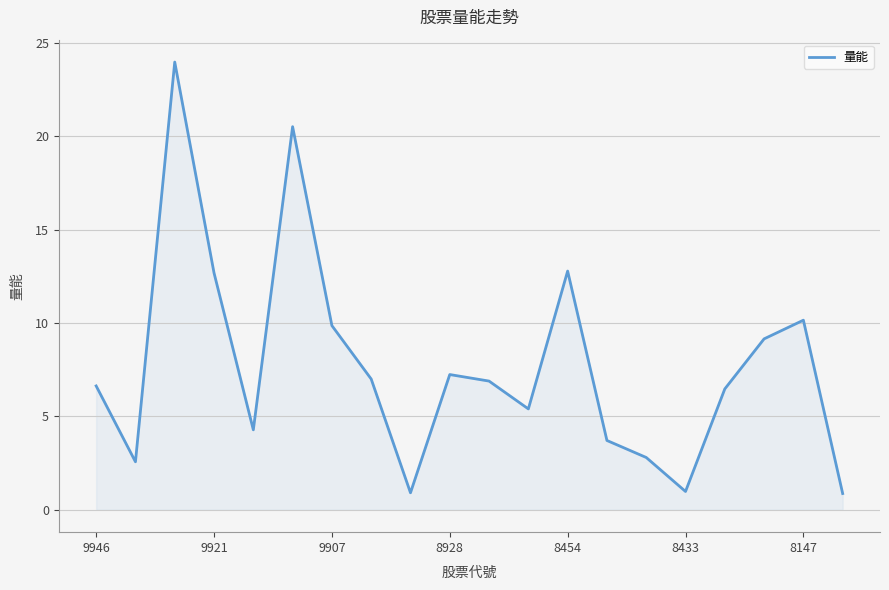

What is the smallest value displayed?

0.9